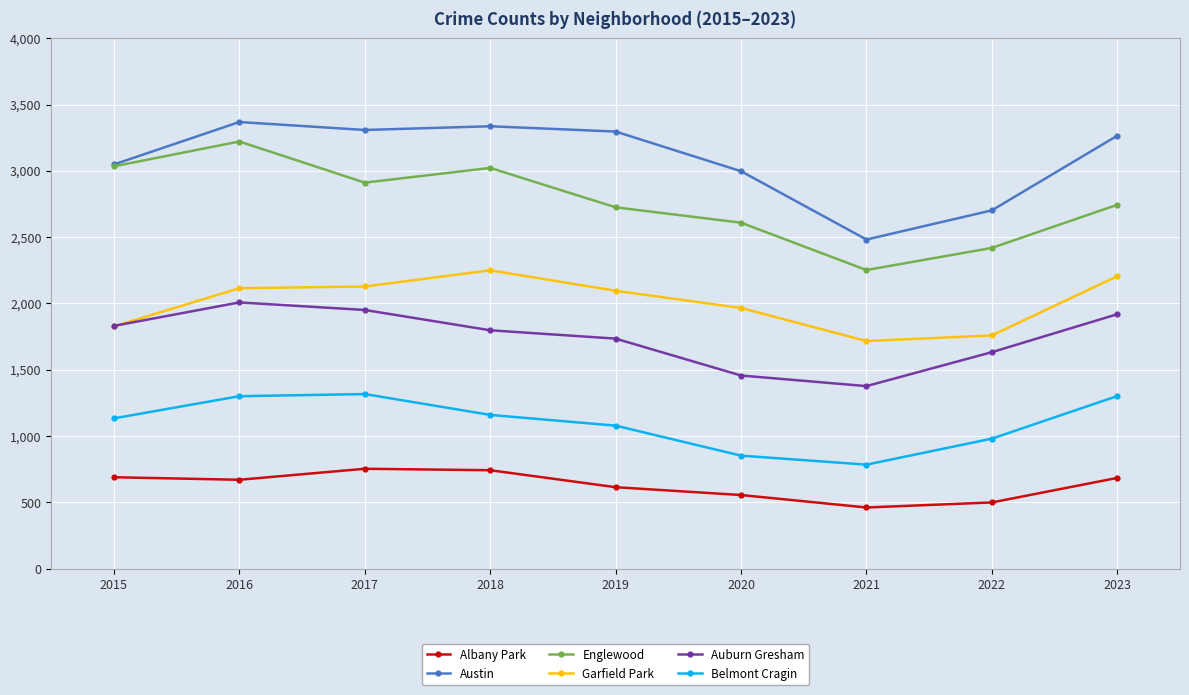

What is the difference between the highest and lowest values at 2020?

2441